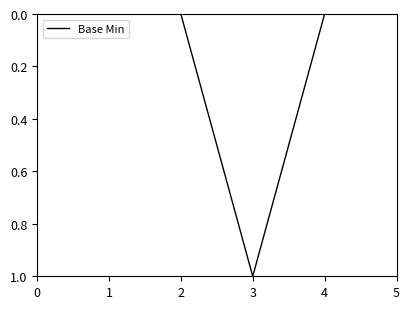

The chart shows a value of 1 at 2. True or false?

False